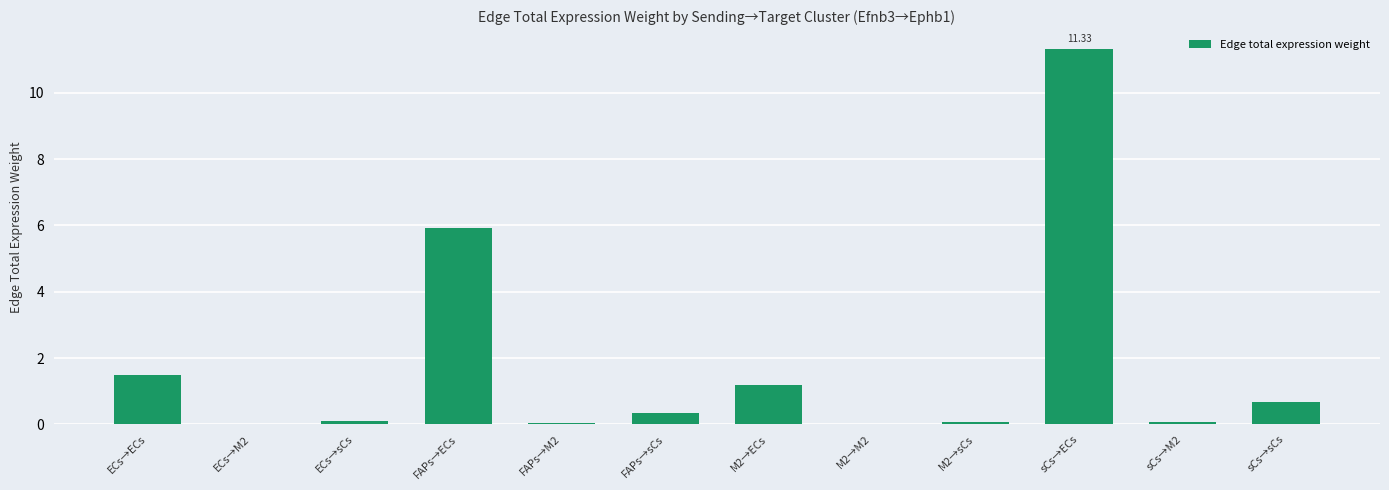

Are the bars horizontal?

No